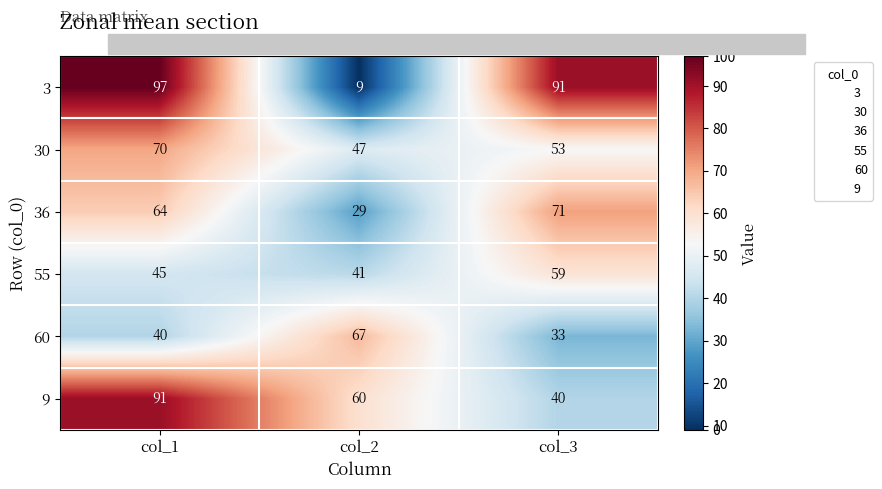

What is the difference between the maximum and minimum values in the 9 series?

51